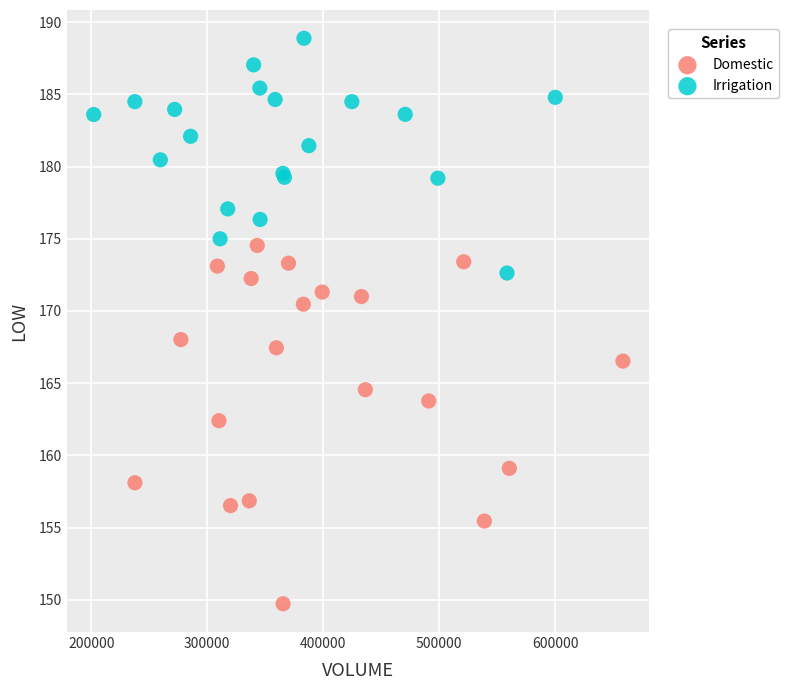

Which series has the largest Y range (max minus min)?

Domestic